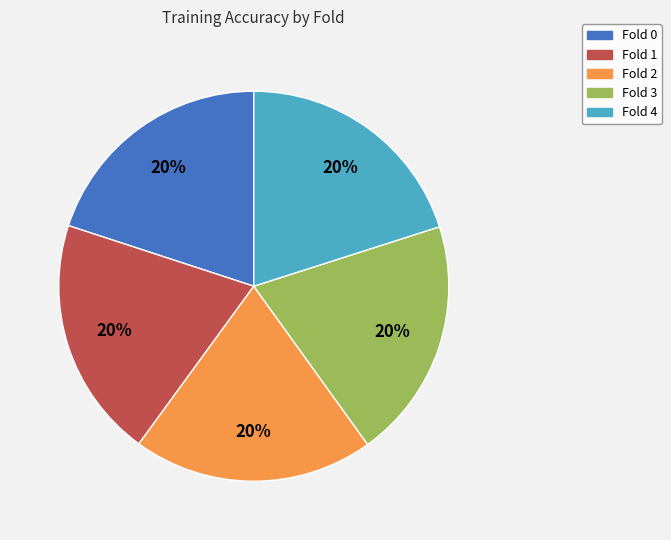

To the nearest percent, what is the average slice percentage?

20%